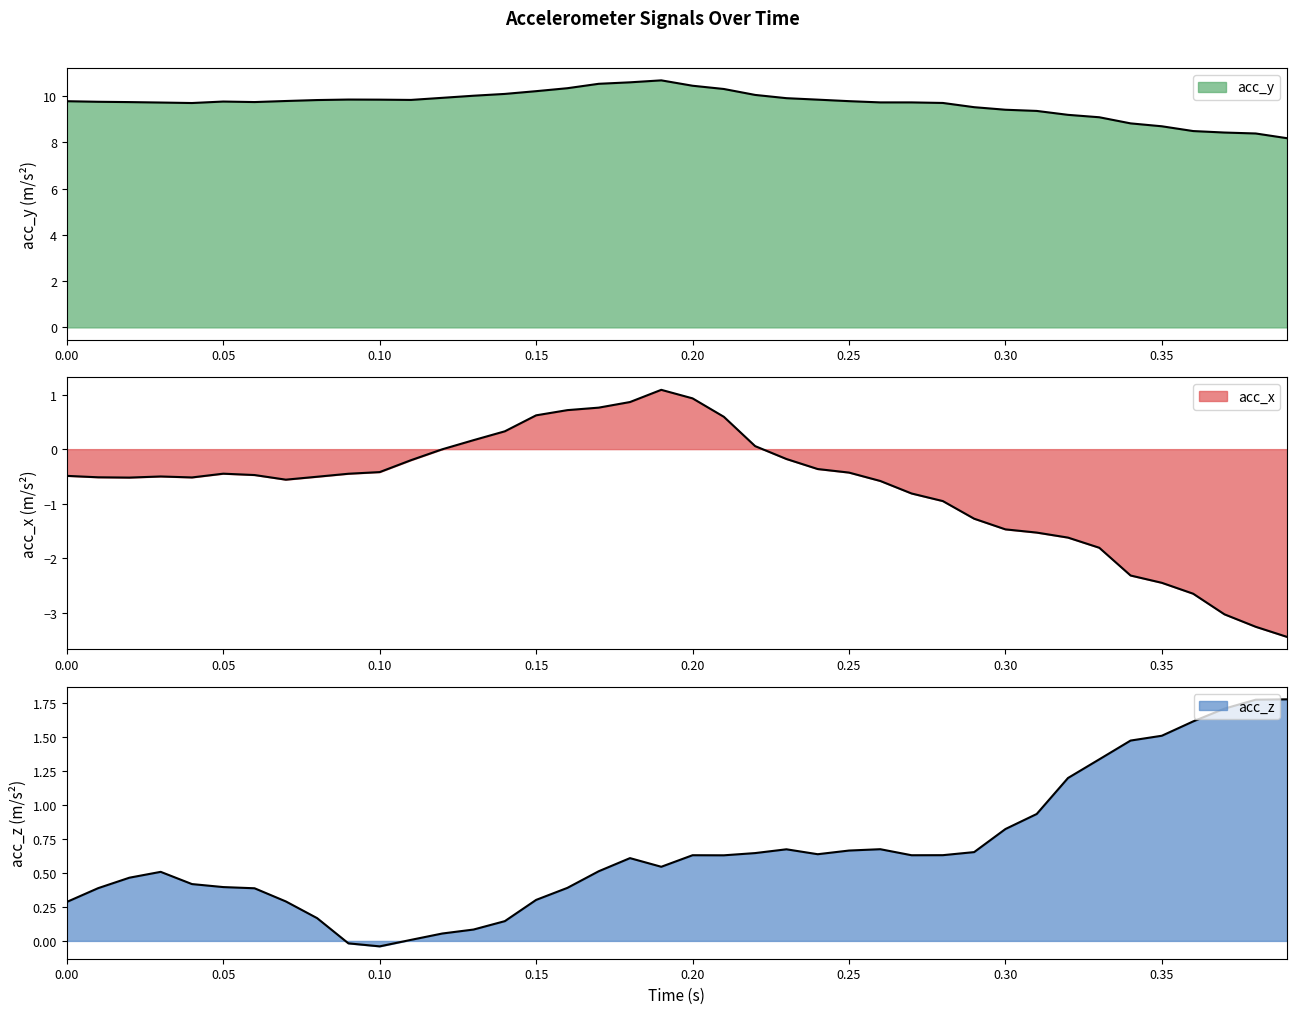

Is the value of acc_y at 10 greater than the value of acc_x at 17?

Yes